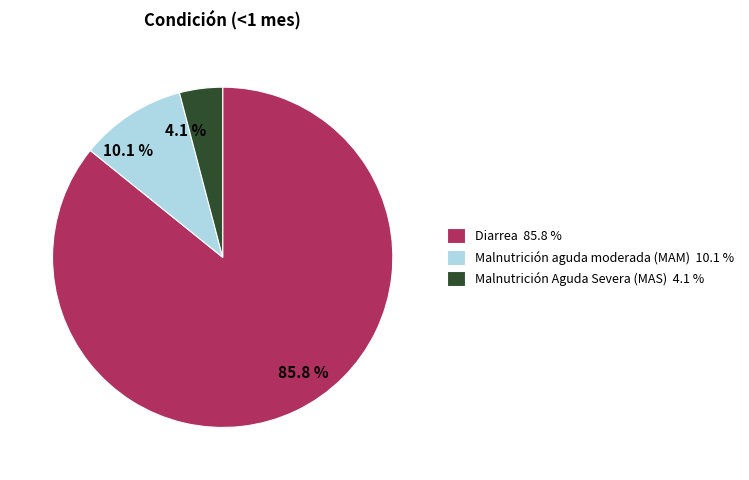

Does any single category account for the majority?

Yes